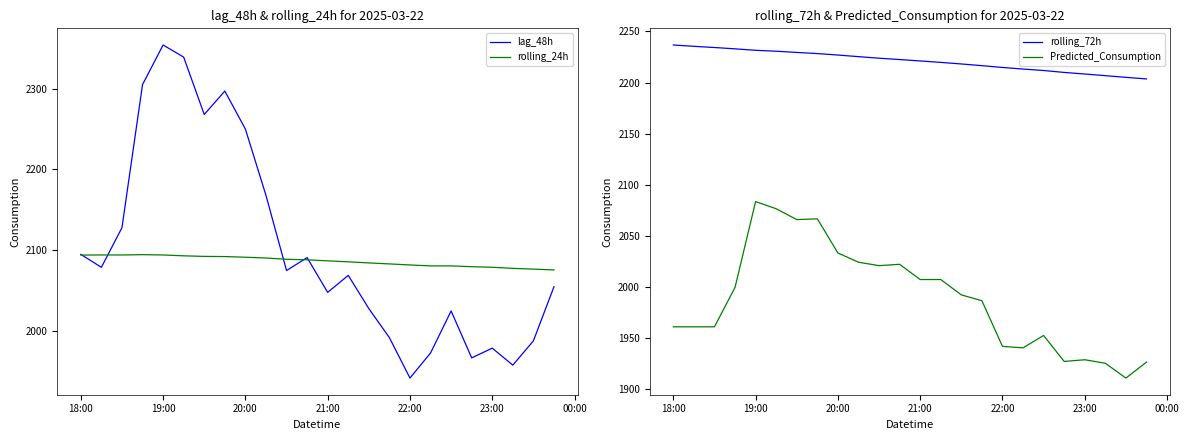

True or false: Predicted_Consumption and rolling_72h intersect in this chart.

False